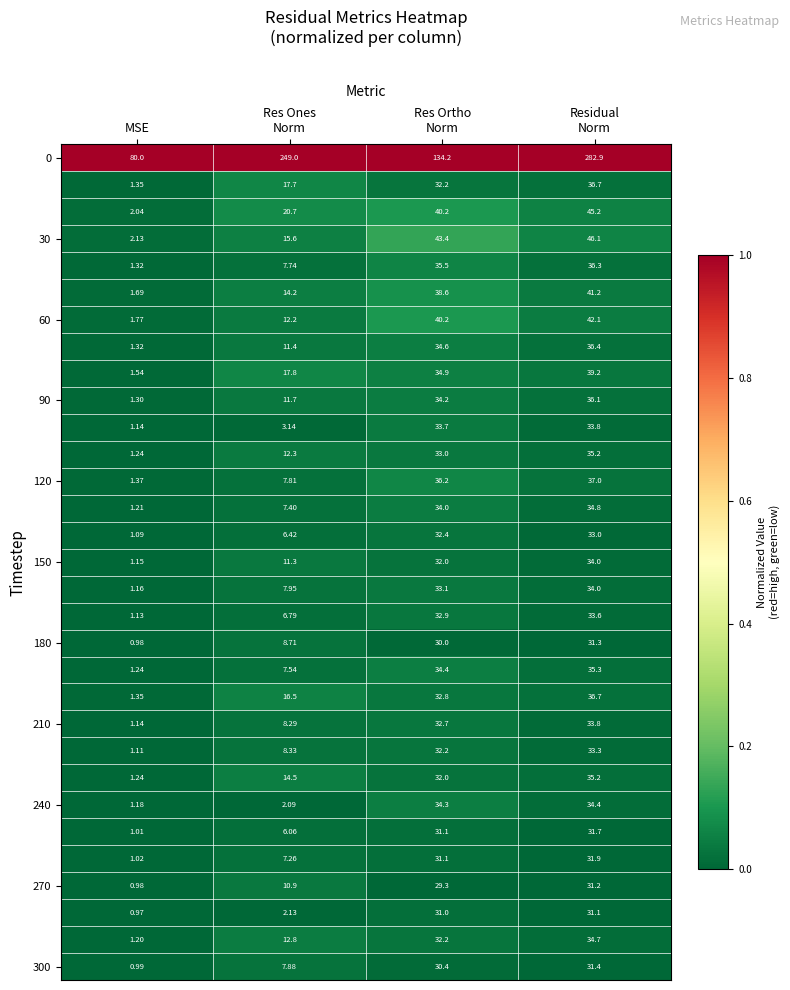

Which category has the lowest value across all series?

MSE